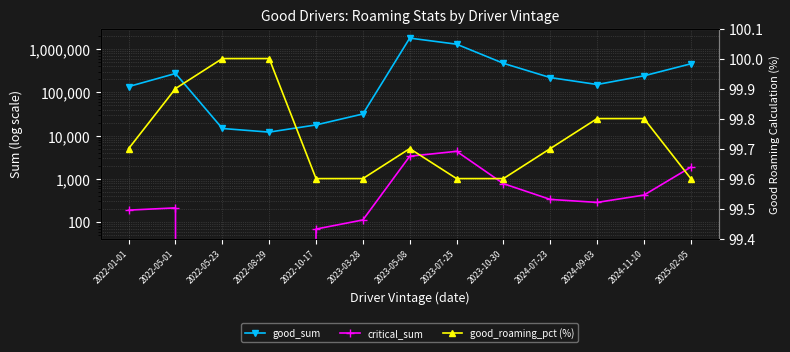

Between 2024-09-03 and 2023-10-30, which is larger?

2023-10-30